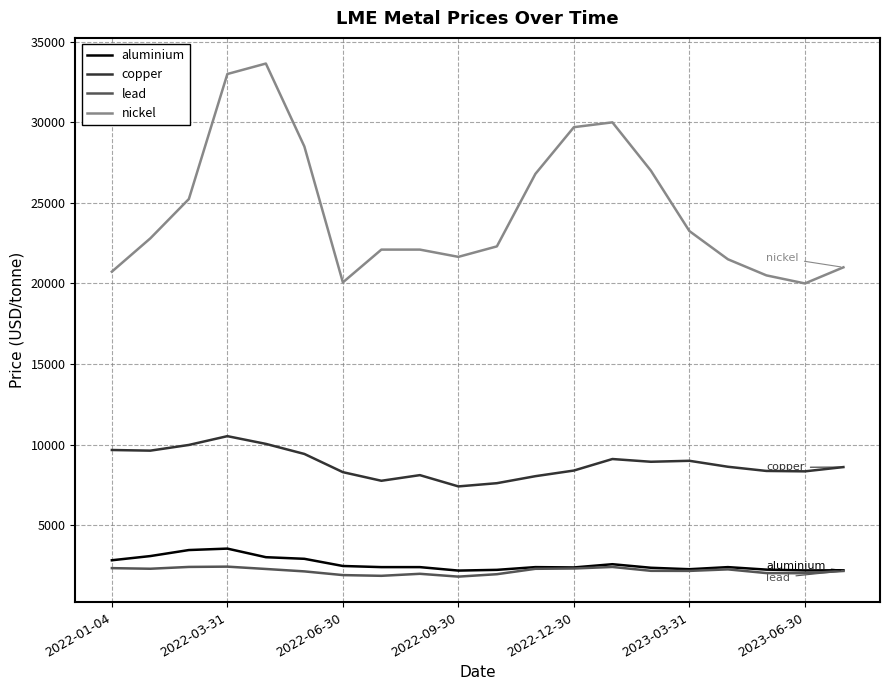

True or false: aluminium and nickel intersect in this chart.

False